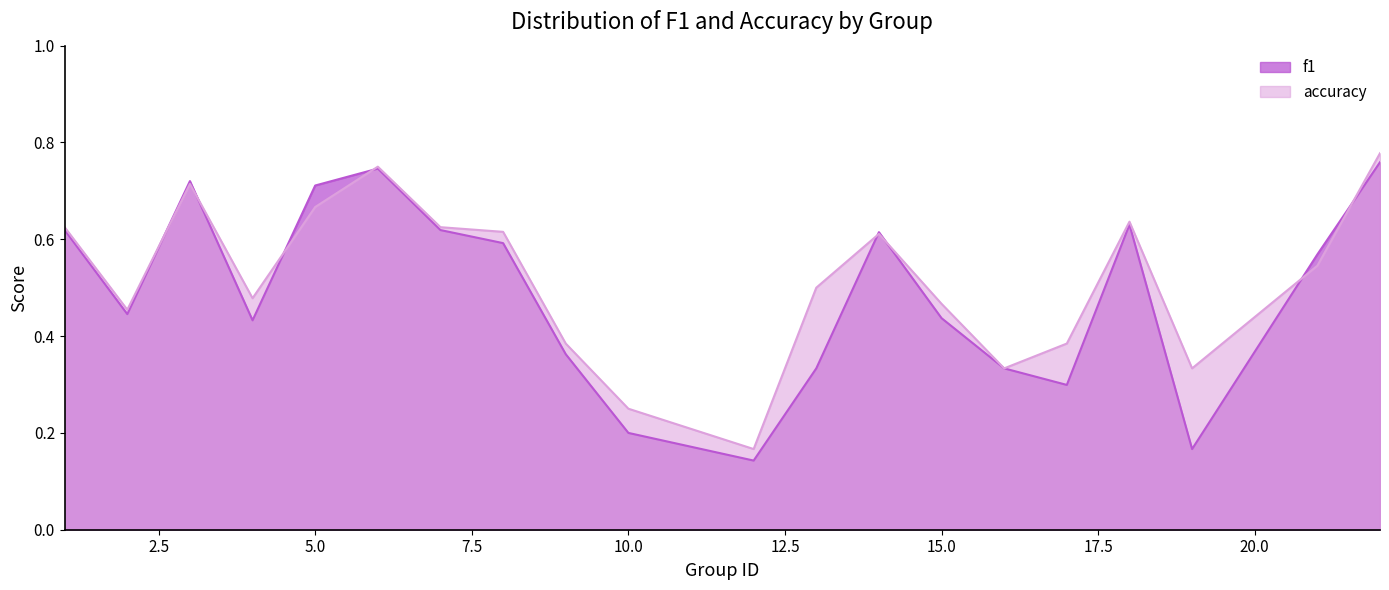

Rank the series by their maximum value, from highest to lowest.

accuracy, f1